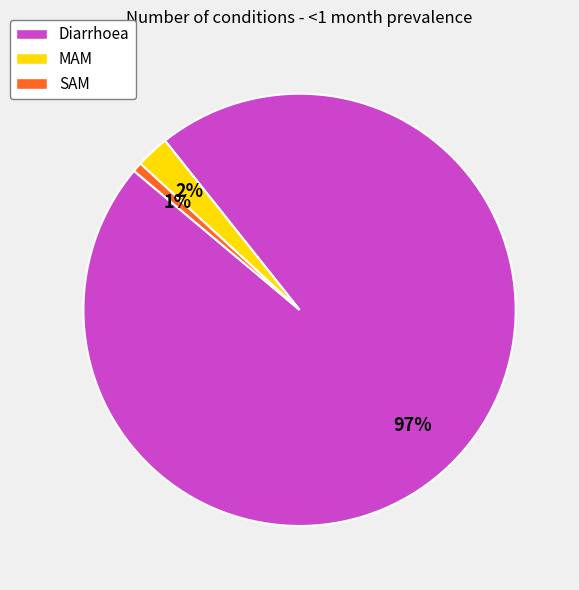

True or false: MAM accounts for 2% of the total.

True